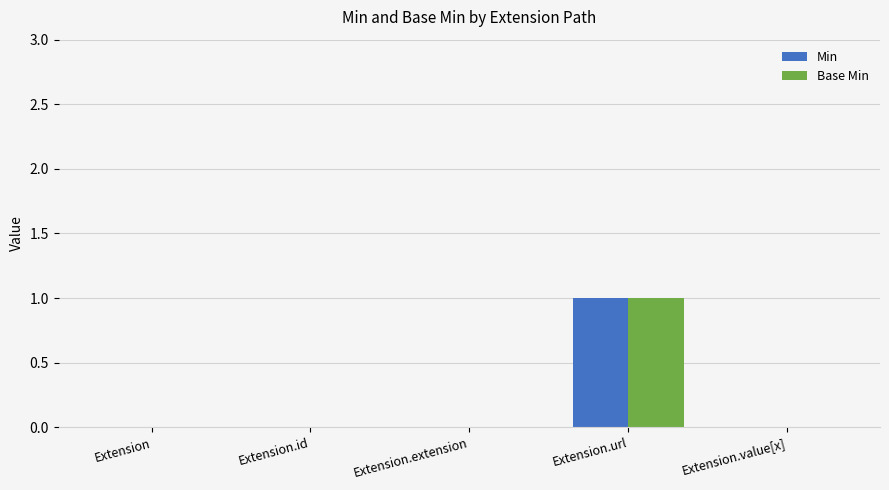

Reading right to left, extract all data points from this chart.

Min: 0	1	0	0	0
Base Min: 0	1	0	0	0